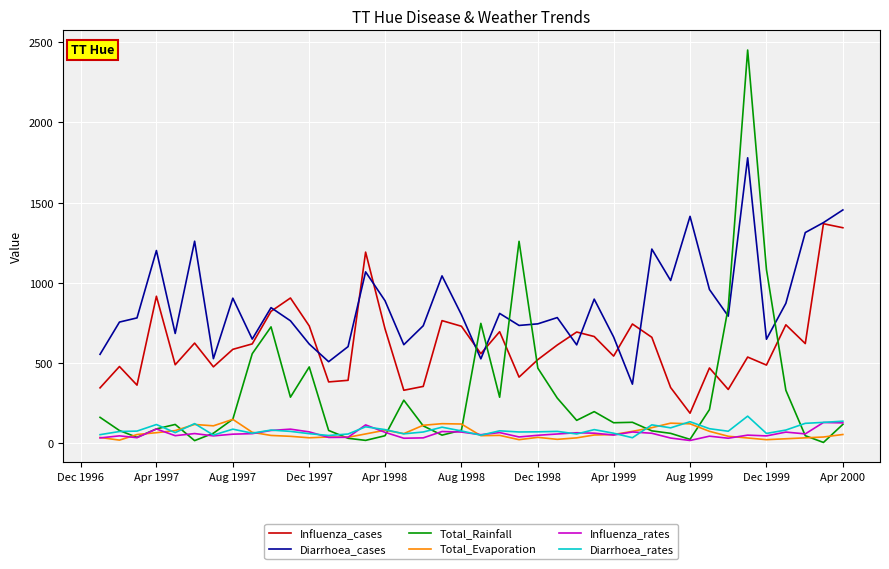

Which series has the largest range (max minus min)?

Total_Rainfall